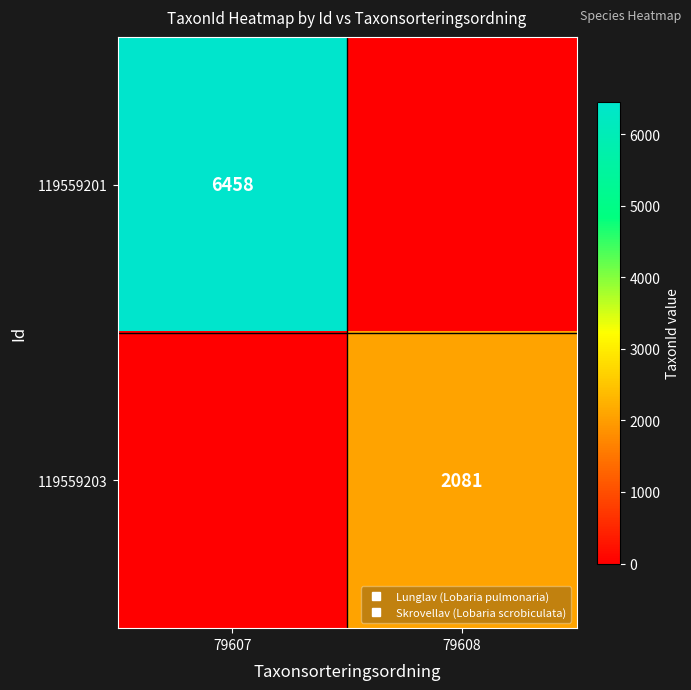

List the labels in order of 119559203 value, smallest first.

79607, 79608